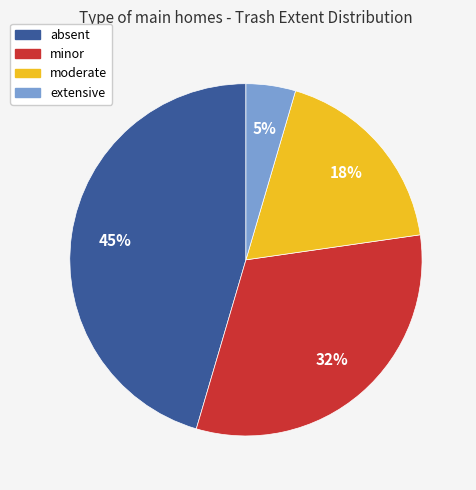

Does minor account for over 50% of the chart?

No